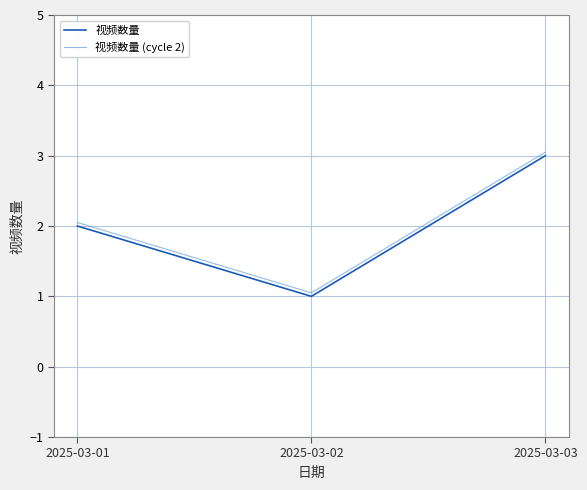

At which category is the sum across all series the highest?

2025-03-03